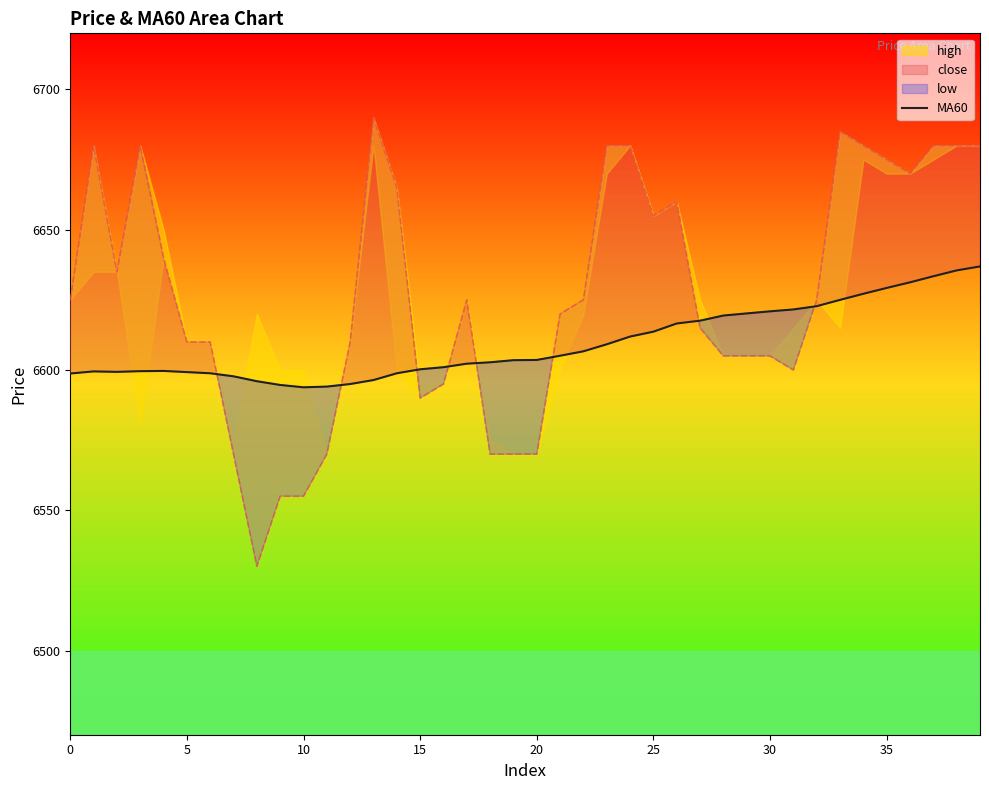

What is the highest value of the MA60 series?

6636.9